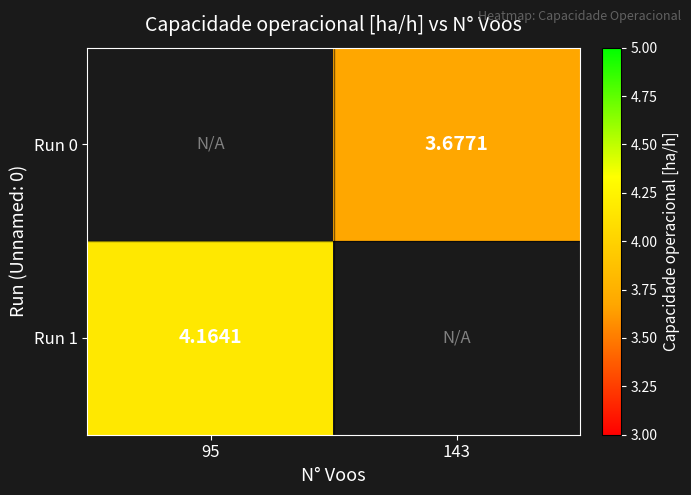

At which label does Run 1 reach its minimum?

95